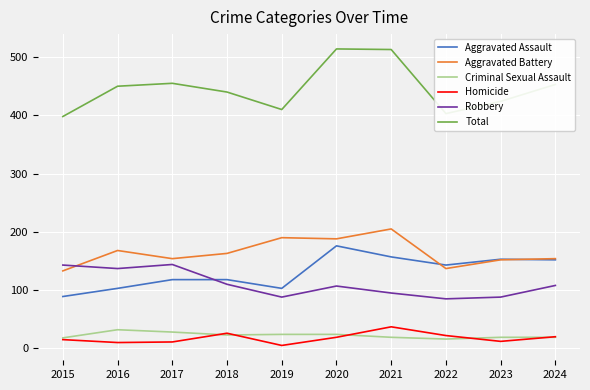

True or false: Robbery has a value of 32 at 2019.

False